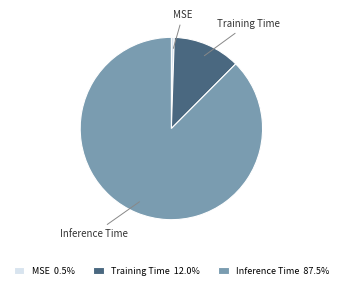

Which slice is the largest?

Inference Time